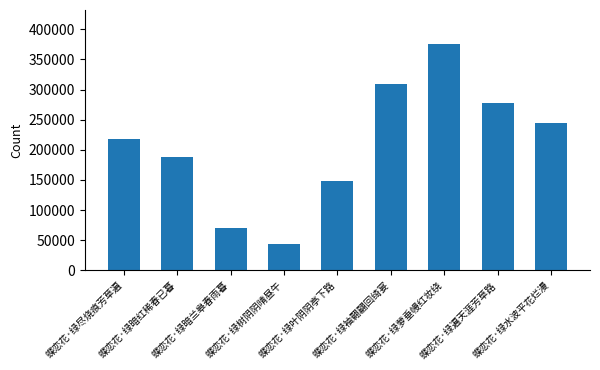

What is the label of the 7th bar from the right?

蝶恋花·绿暗兰皋春雨暮